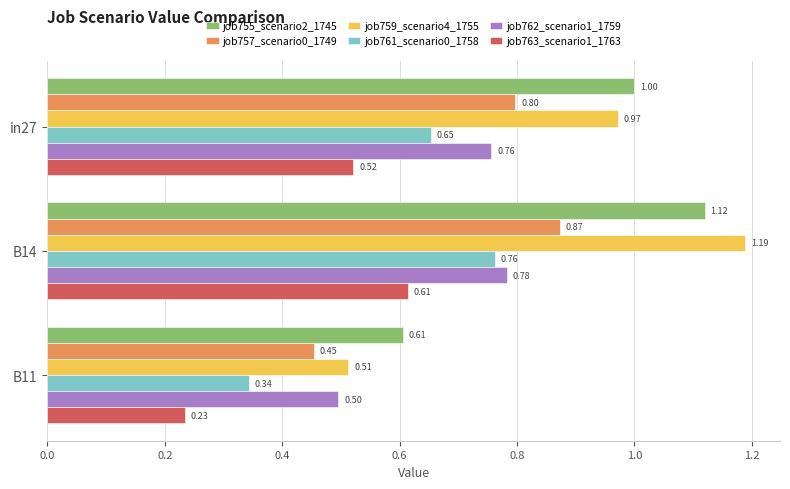

Rank the series by their maximum value, from lowest to highest.

job763_scenario1_1763, job761_scenario0_1758, job762_scenario1_1759, job757_scenario0_1749, job755_scenario2_1745, job759_scenario4_1755